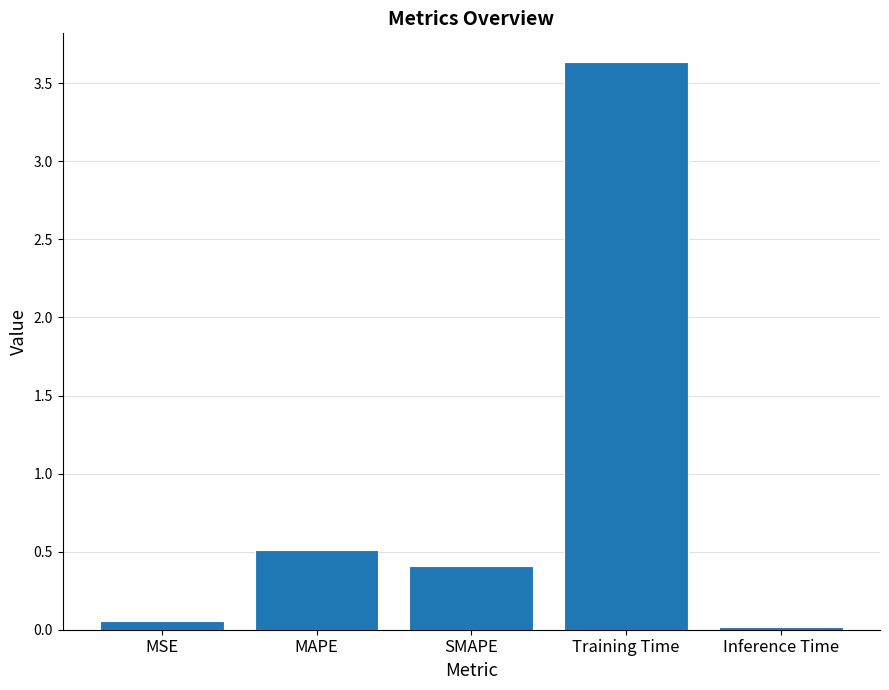

What is the change in value from SMAPE to Training Time?

+3.2